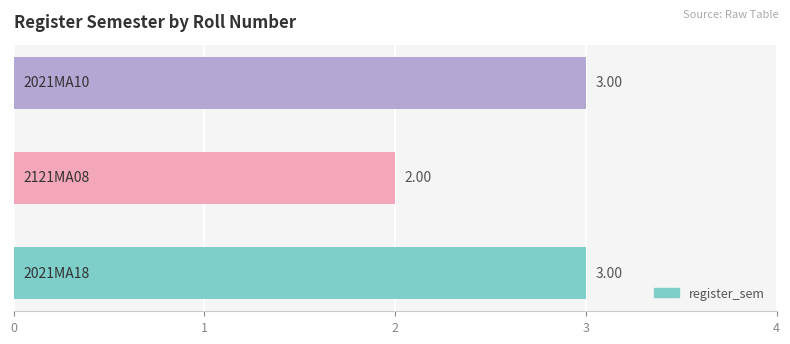

What is the ratio of the value at 1.0 to the value at 0.0?

0.7